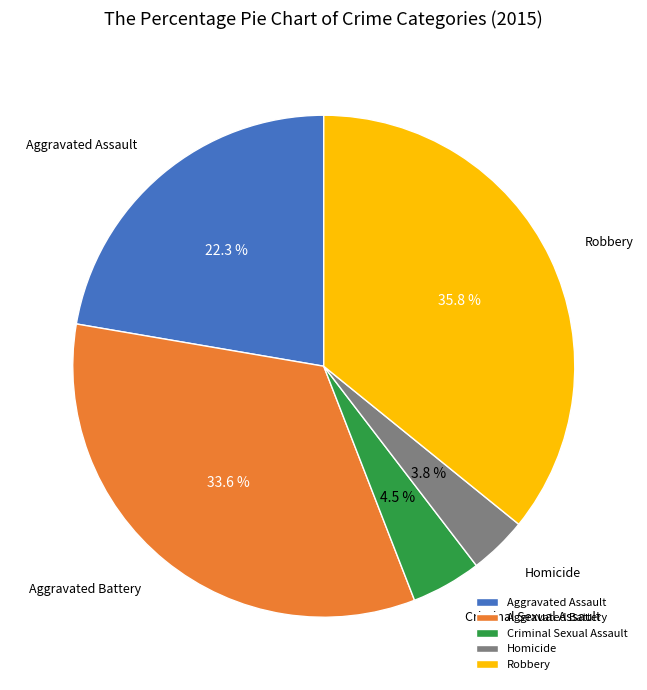

Rank the categories by value from highest to lowest.

Robbery, Aggravated Battery, Aggravated Assault, Criminal Sexual Assault, Homicide